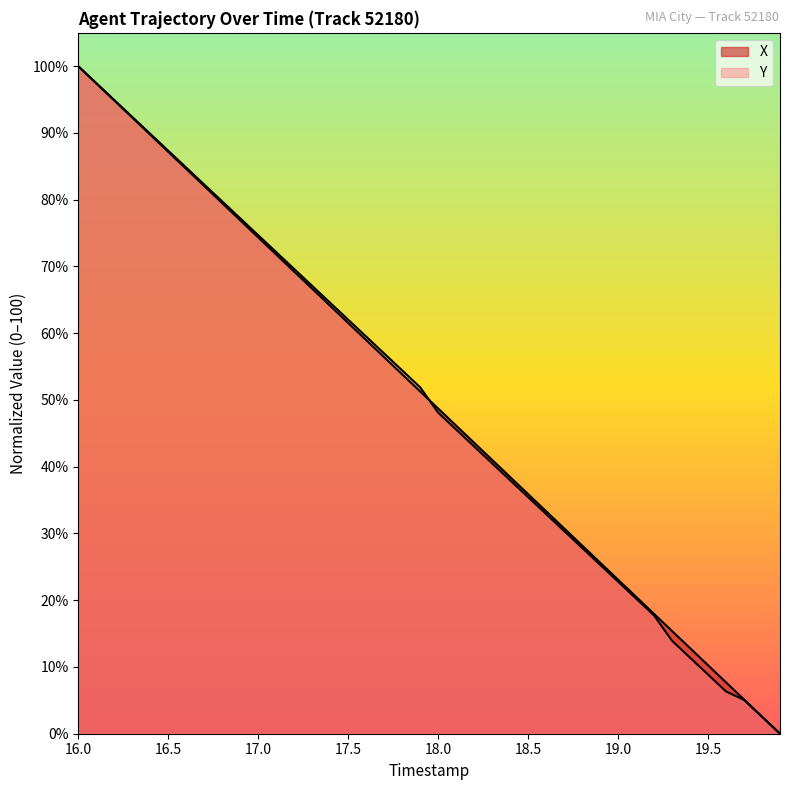

How many positive values does the X series have?

39